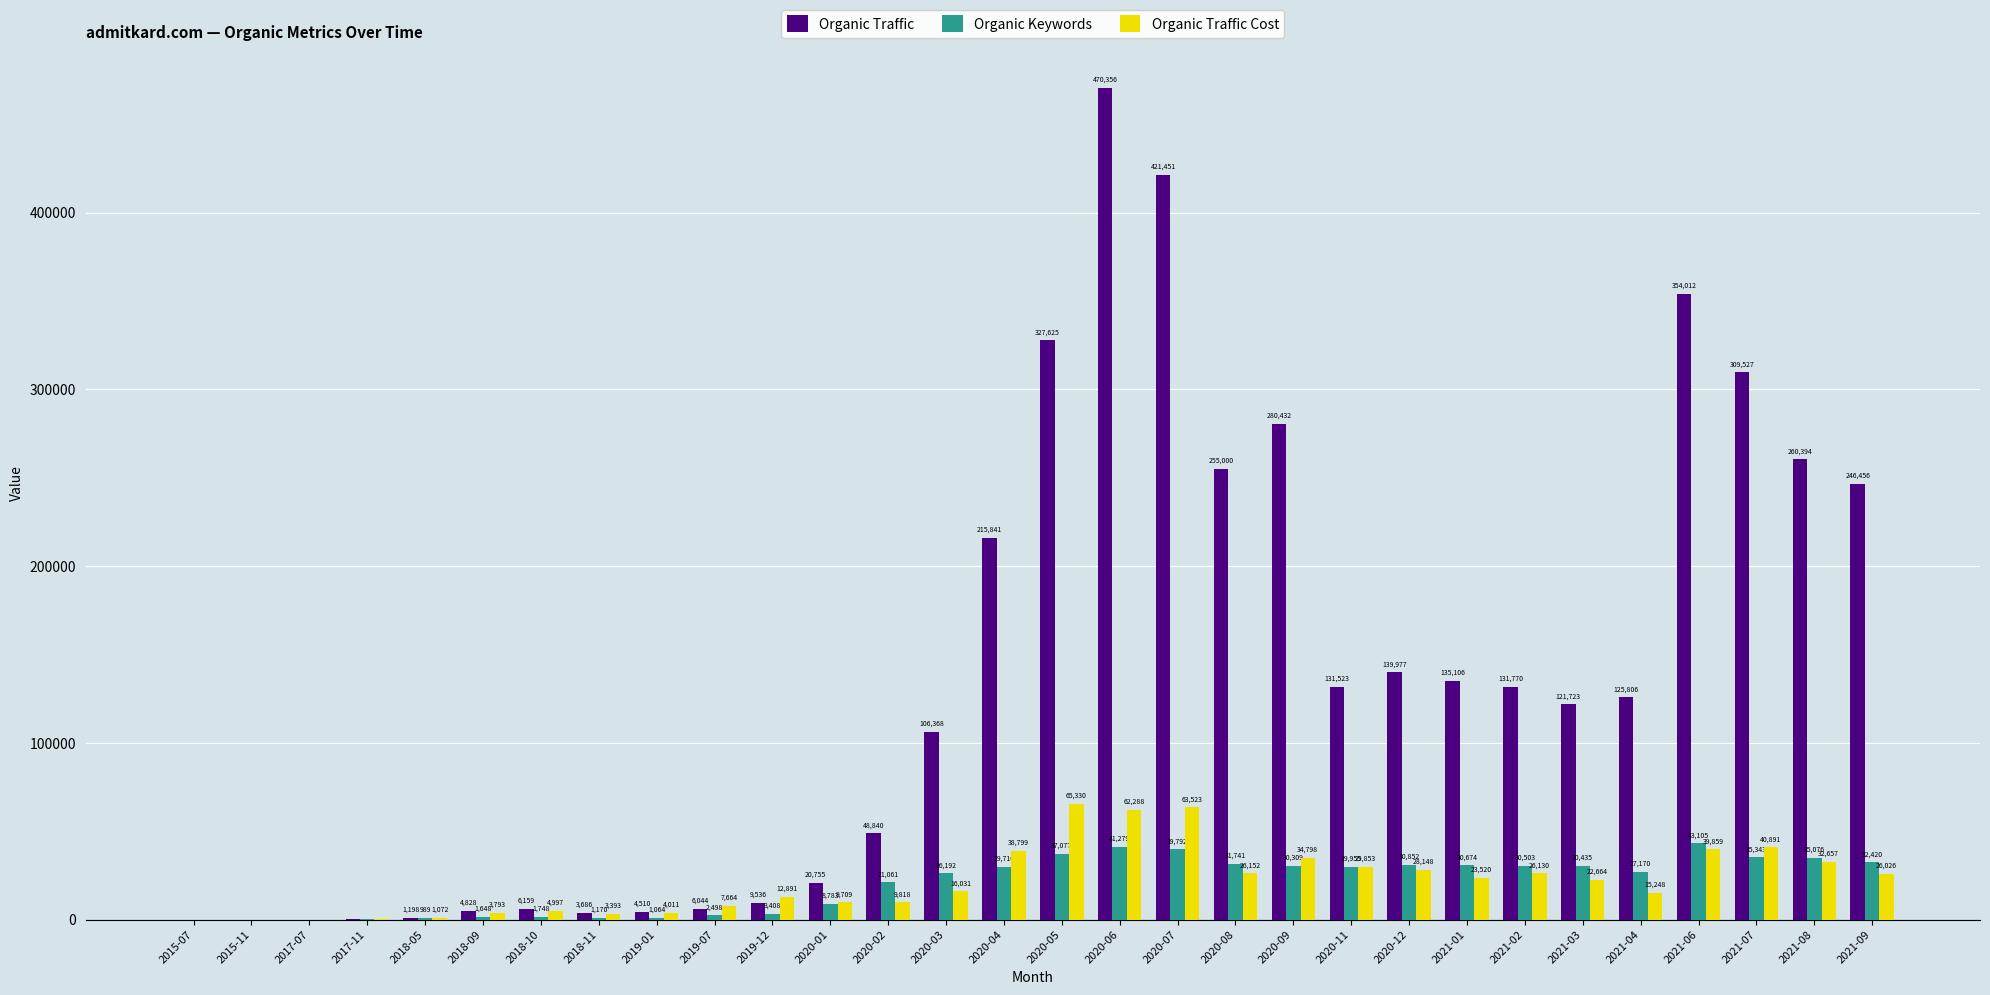

The Organic Traffic series shows 69209 at 2021-02. True or false?

False